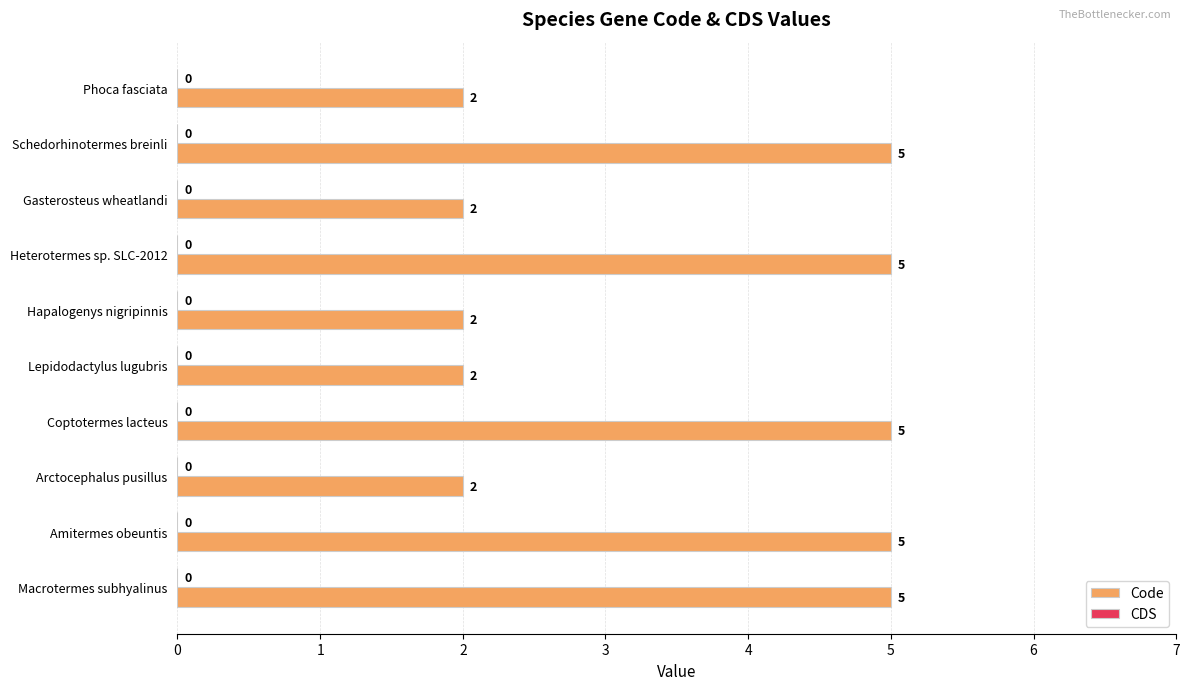

The chart shows a value of 9 at Amitermes obeuntis. True or false?

False